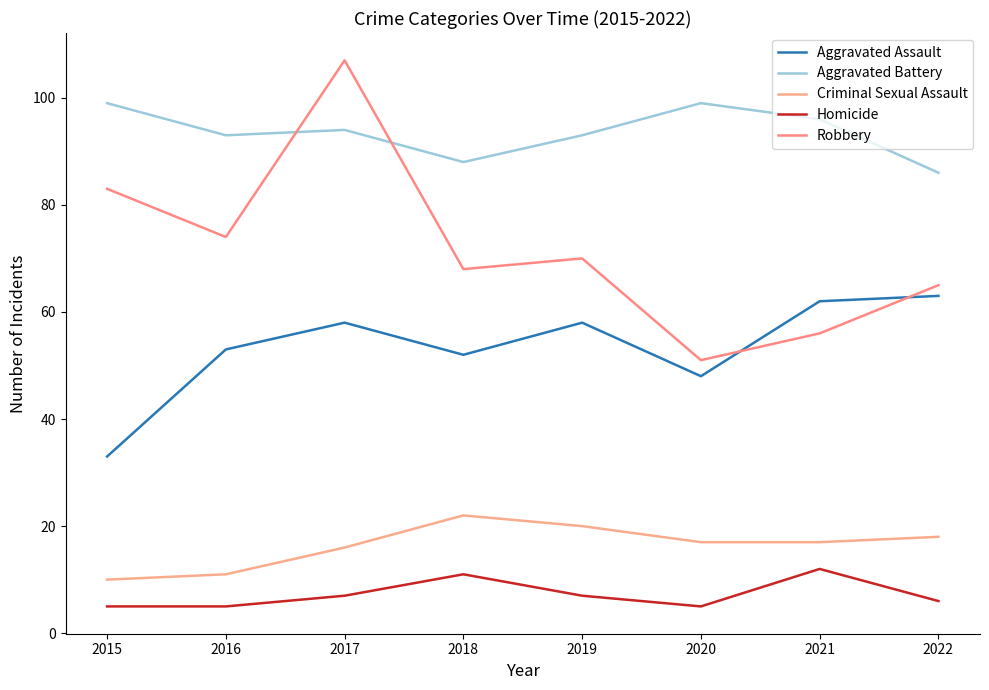

Read the Robbery value at 2020, to the nearest 5.

50